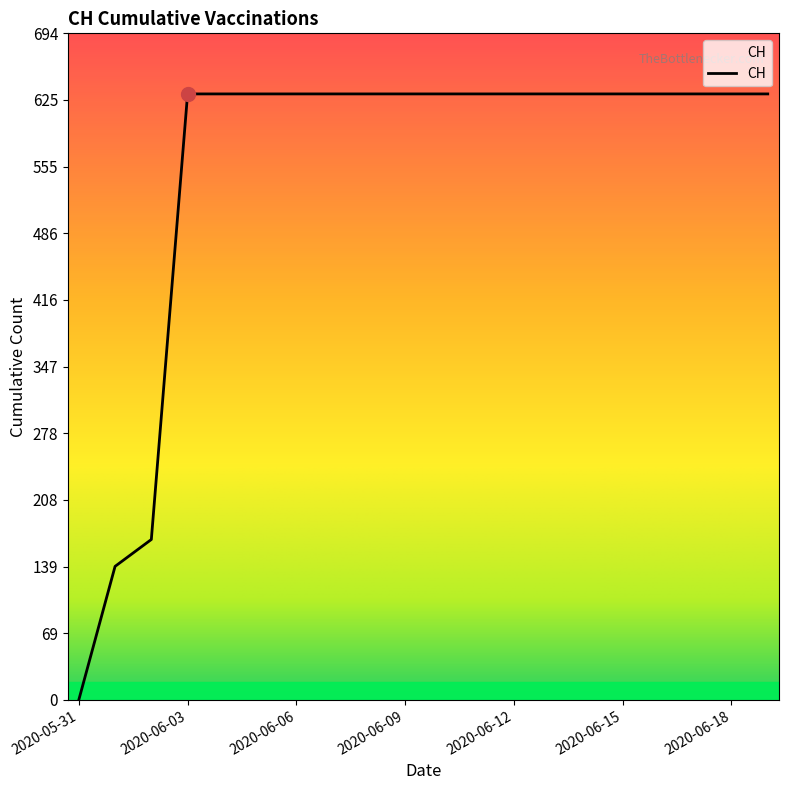

What is the average value?

552